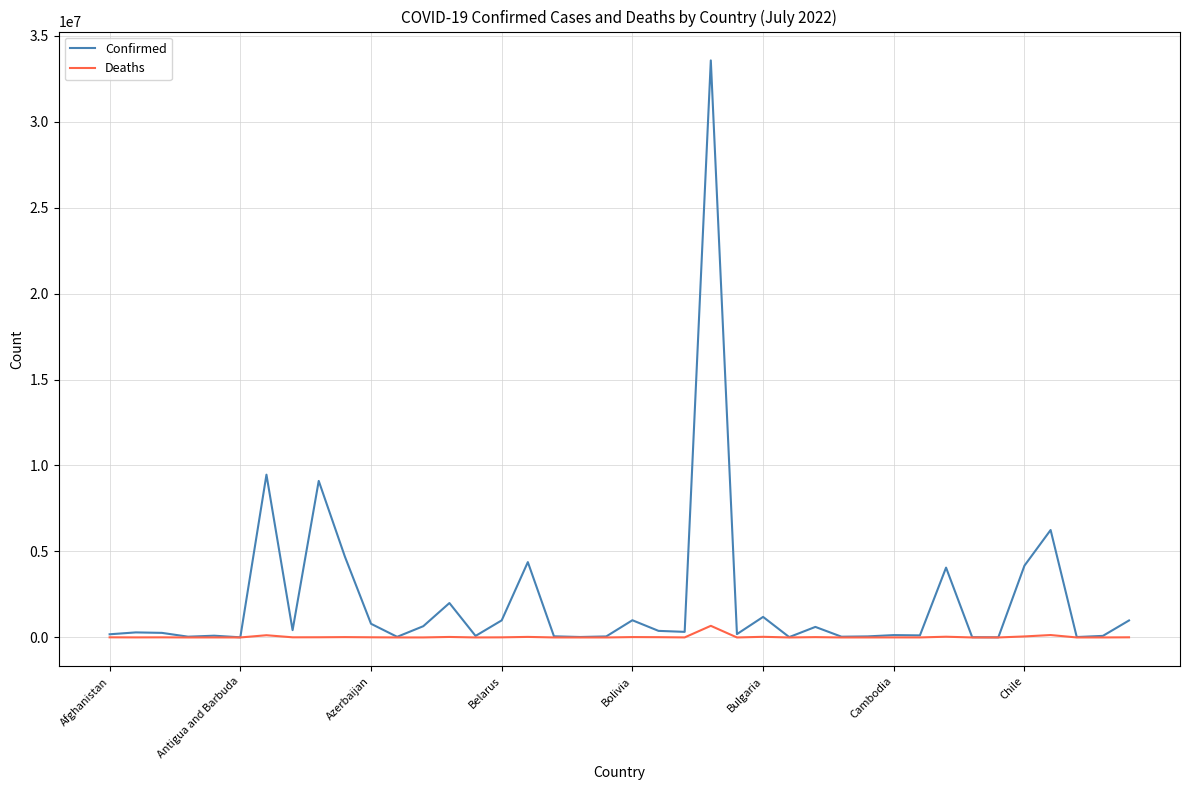

Which series has the widest spread of values?

Confirmed